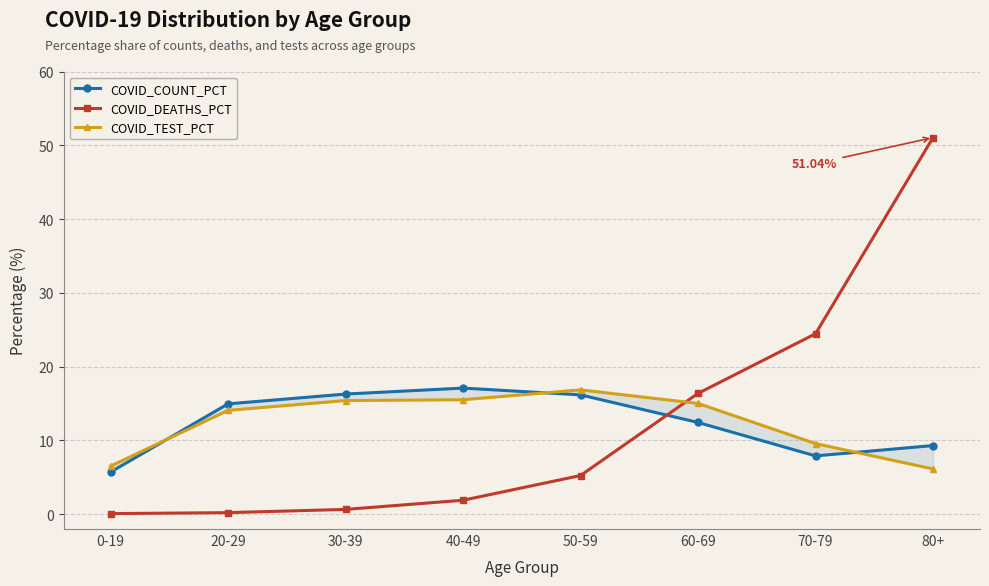

List the series in order of their peak value, highest first.

COVID_DEATHS_PCT, COVID_COUNT_PCT, COVID_TEST_PCT